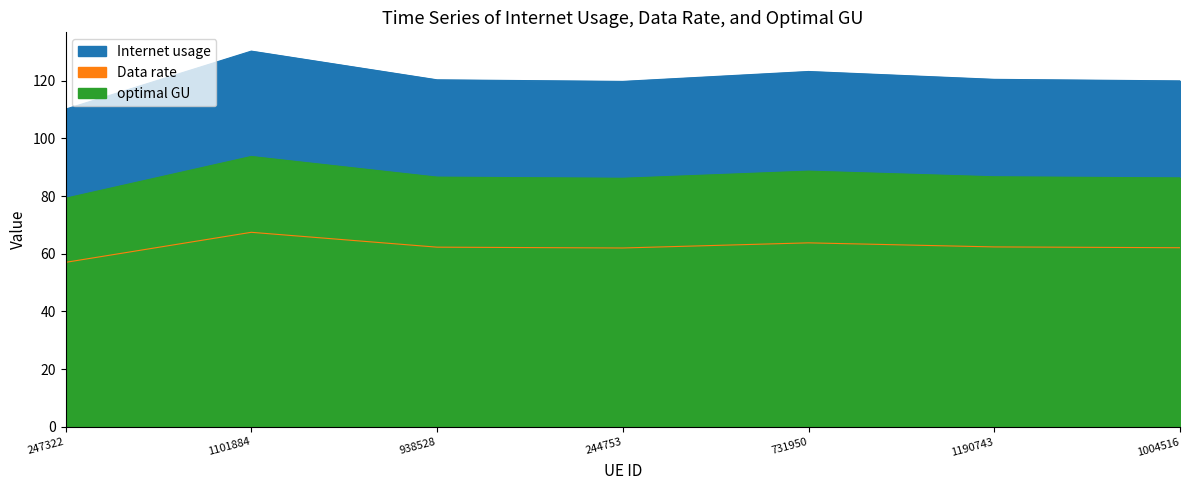

What is the label of the 1st point from the left?

247322